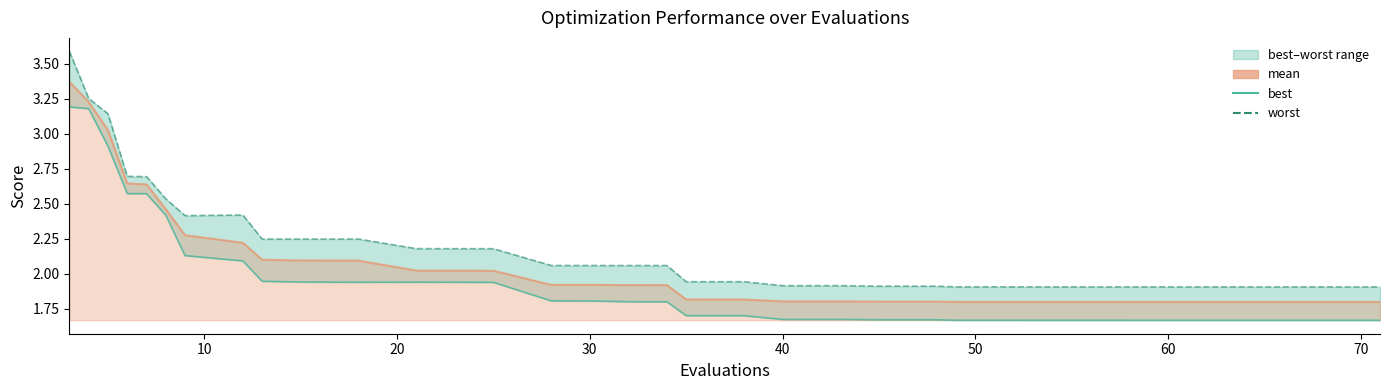

The worst series shows 3.4 at 80. True or false?

False